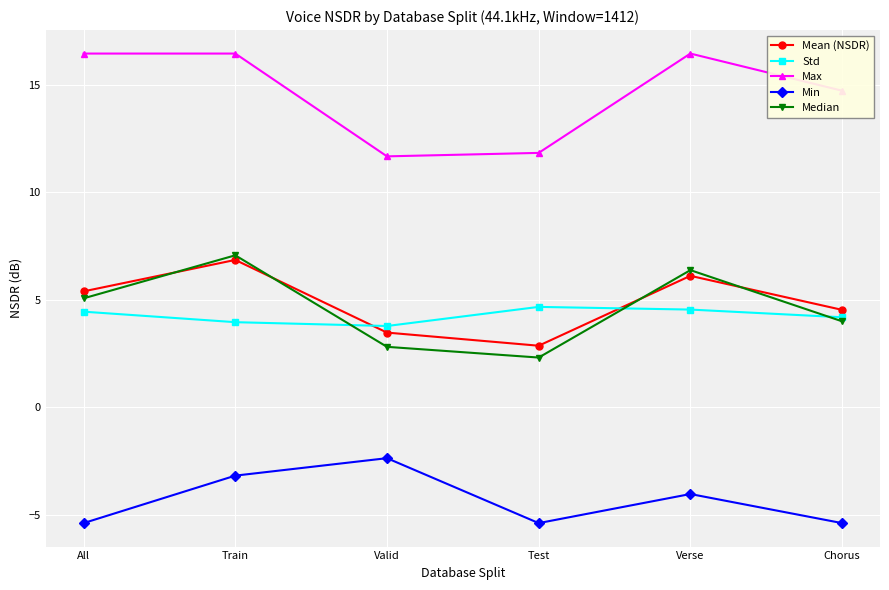

Where is the first local minimum for Mean (NSDR)?

Test